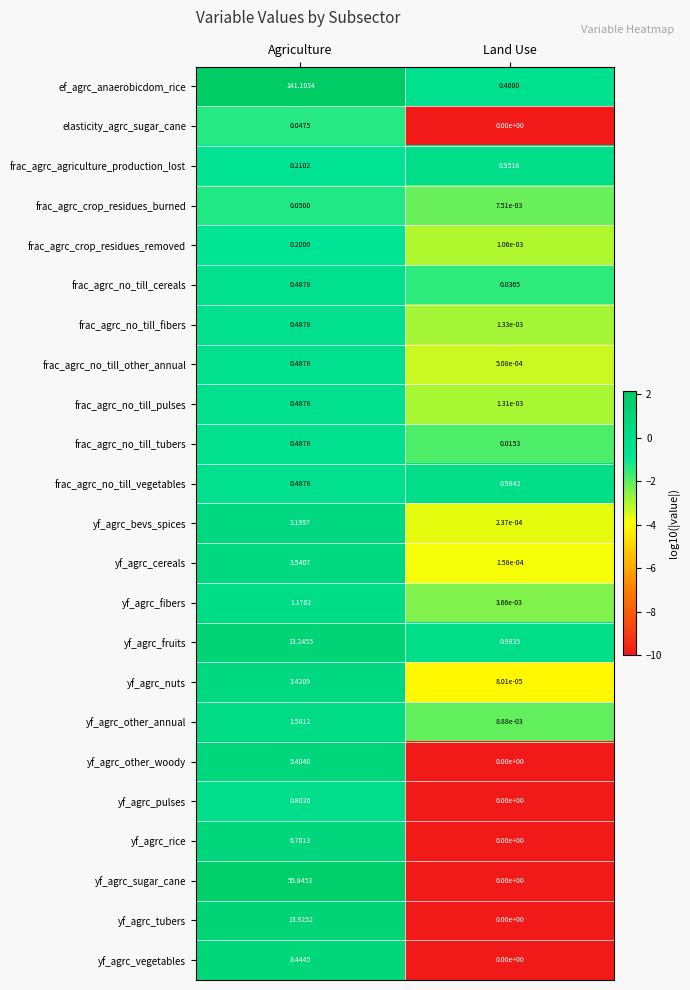

Which category has the lowest value across all series?

Land Use